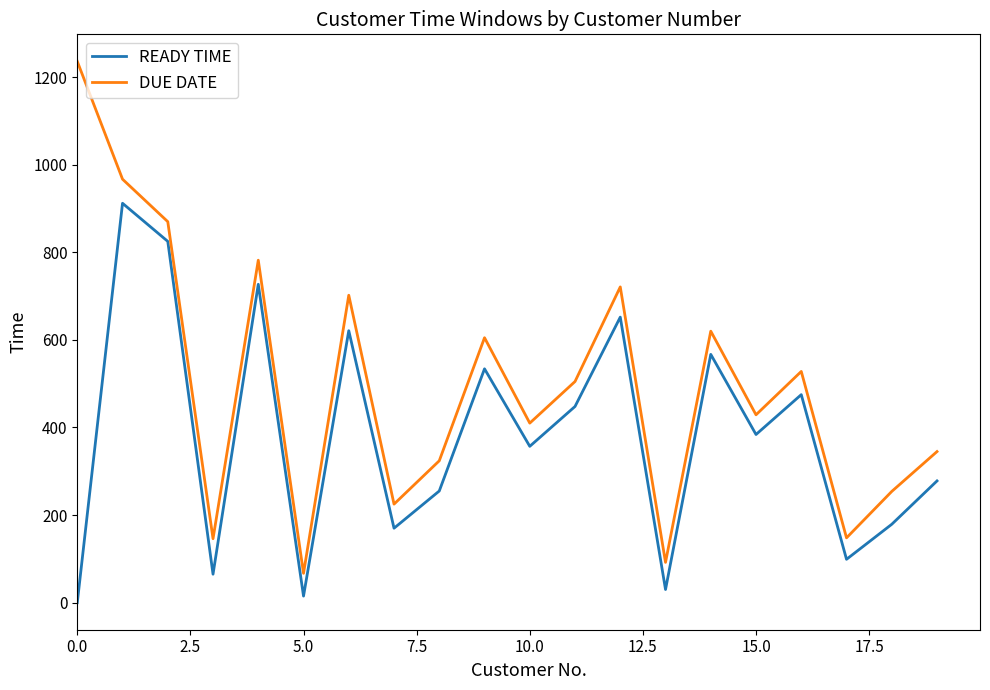

Rank the series by their maximum value, from highest to lowest.

DUE DATE, READY TIME